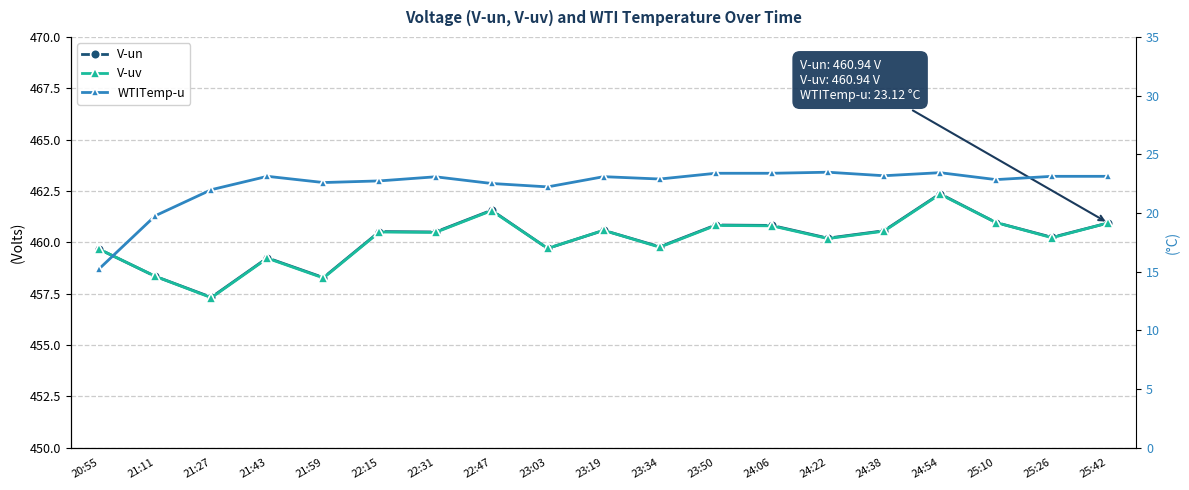

How many interior local peaks does the V-uv series have?

6